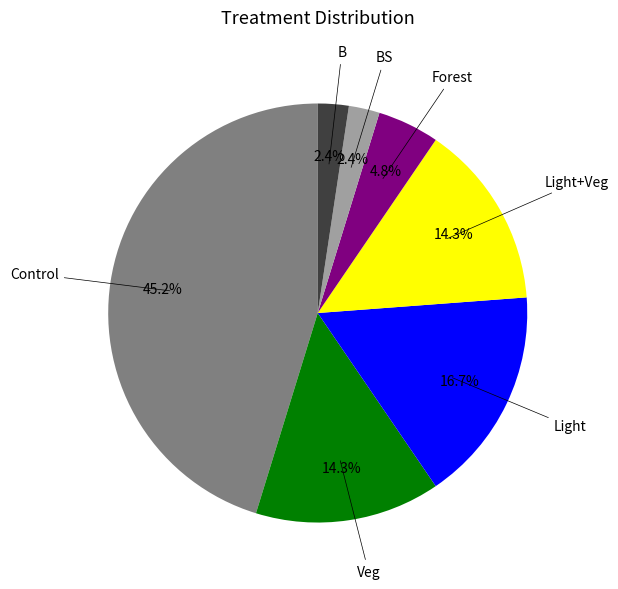

Does any single category account for the majority?

No